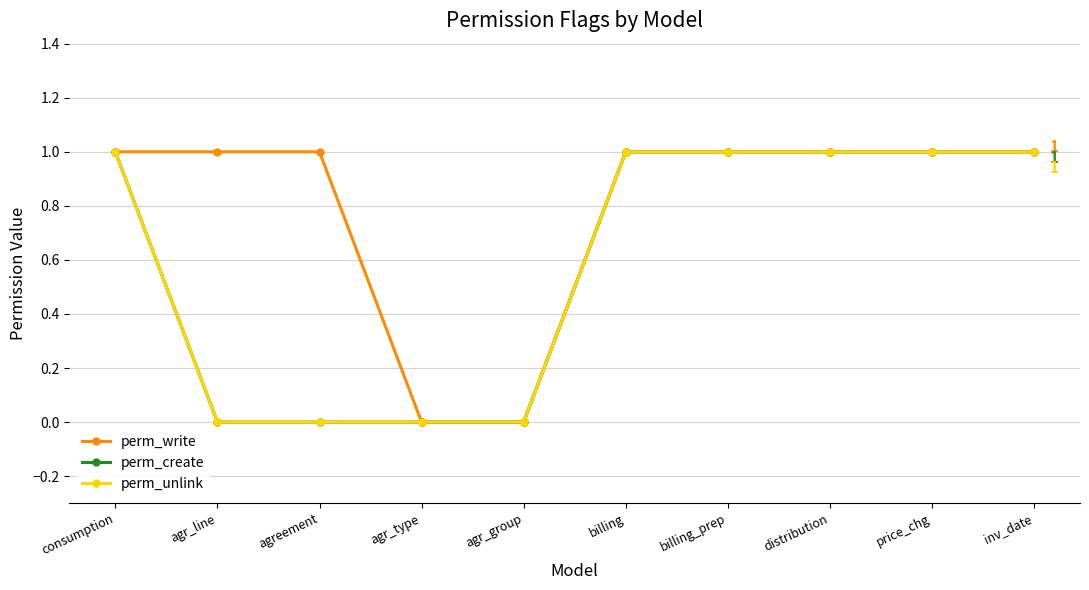

Reading left to right, transcribe all the data shown in this chart.

perm_write: 1	1	1	0	0	1	1	1	1	1
perm_create: 1	0	0	0	0	1	1	1	1	1
perm_unlink: 1	0	0	0	0	1	1	1	1	1